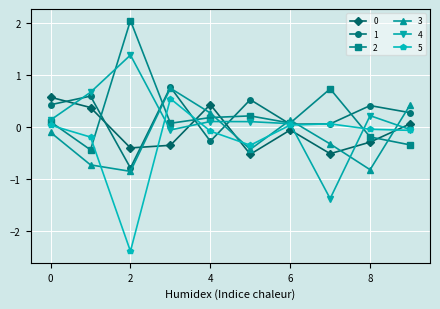

Which series ends up on top after the final intersection of 2 and 3?

3